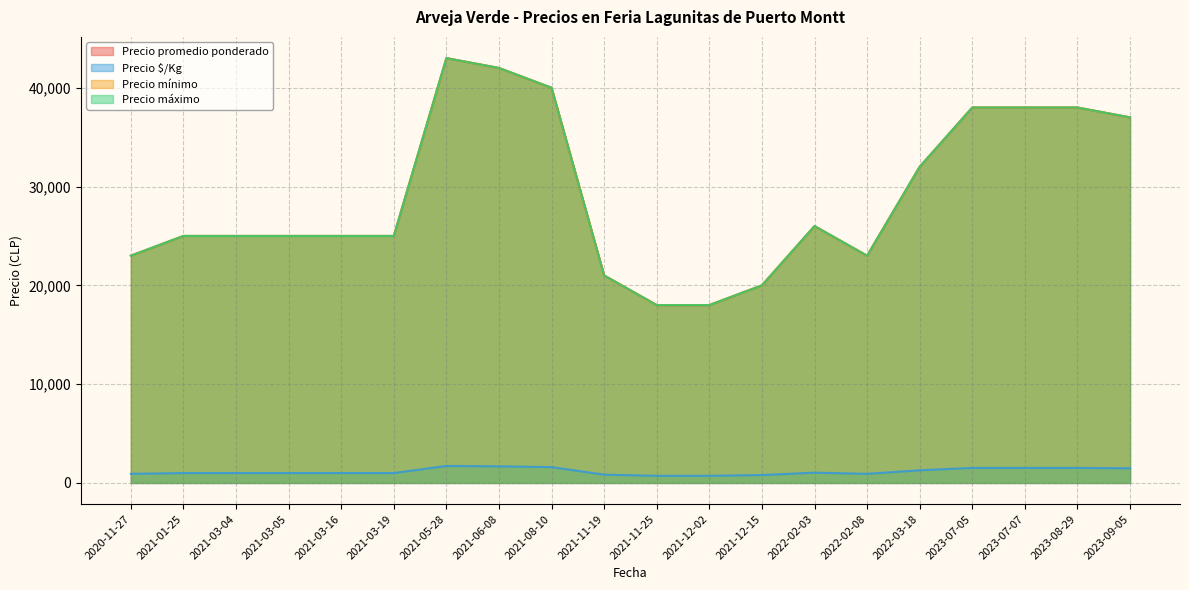

Which series has the largest total across all categories?

Precio promedio ponderado